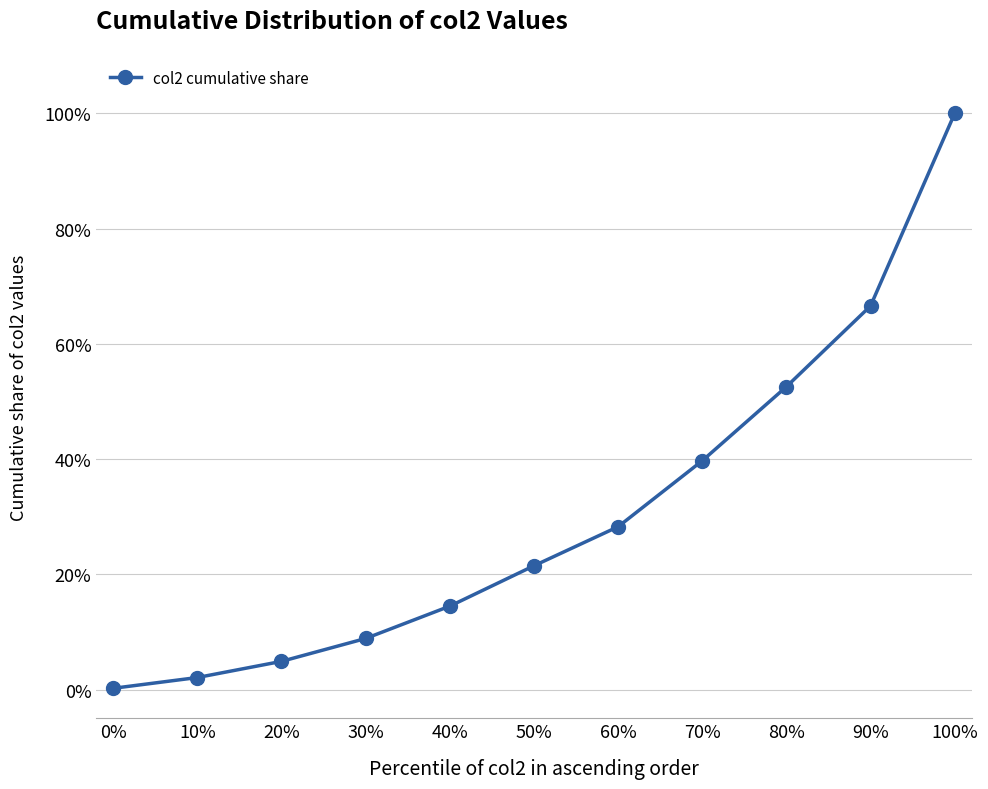

Between 50% and 20%, which is larger?

50%